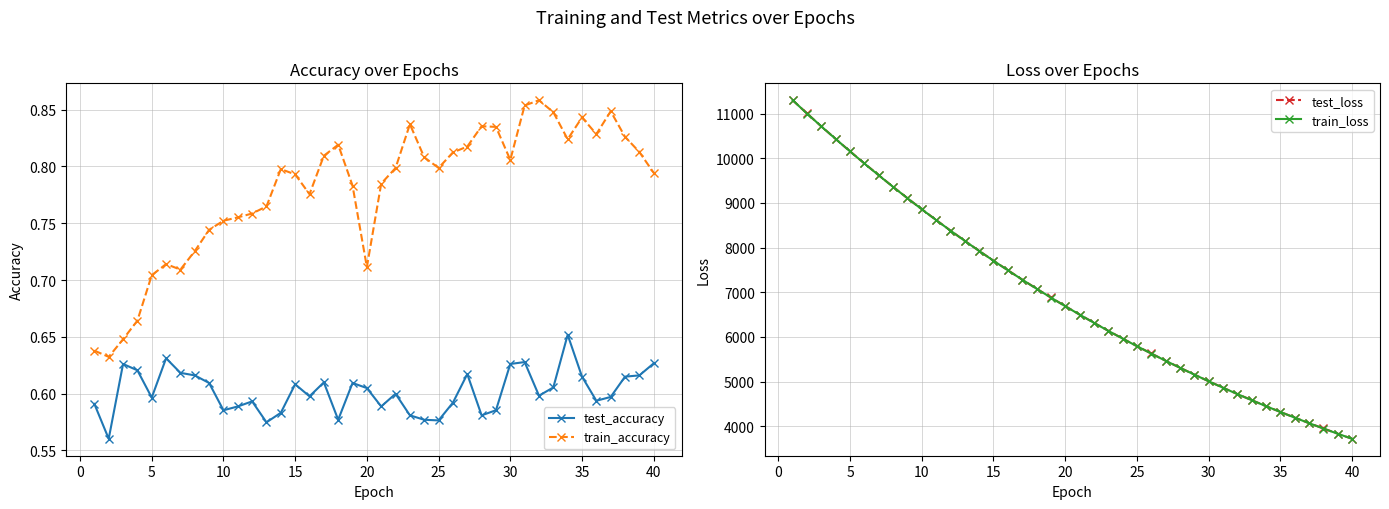

Count the train_accuracy values in the range 0 to 1.

40